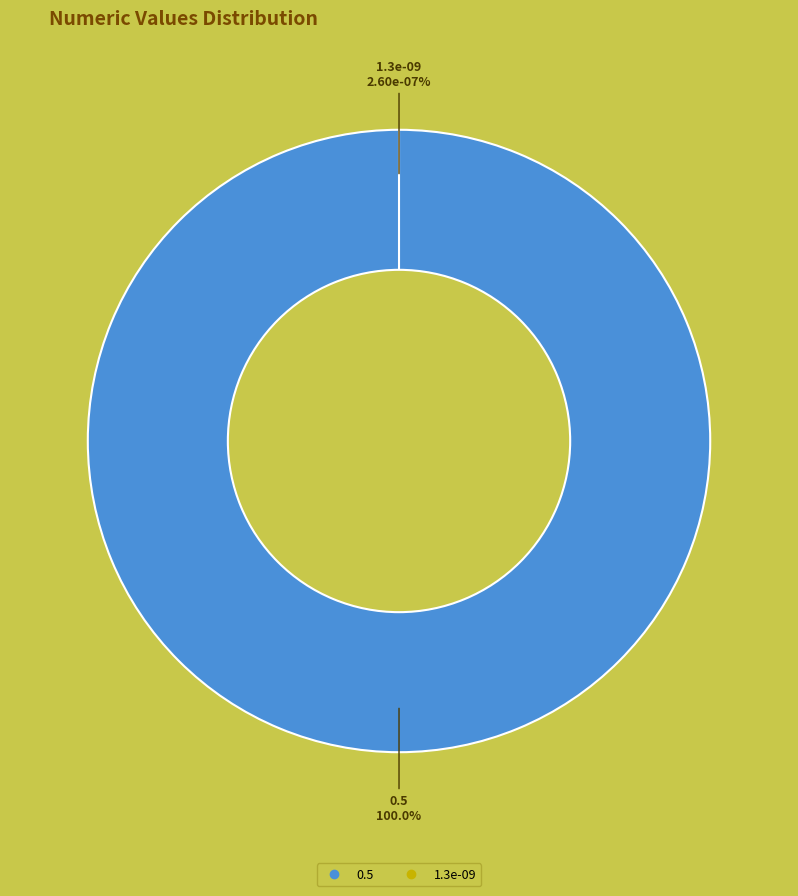

What is the total percentage of 0.5 and 1.3e-09?

100.0%